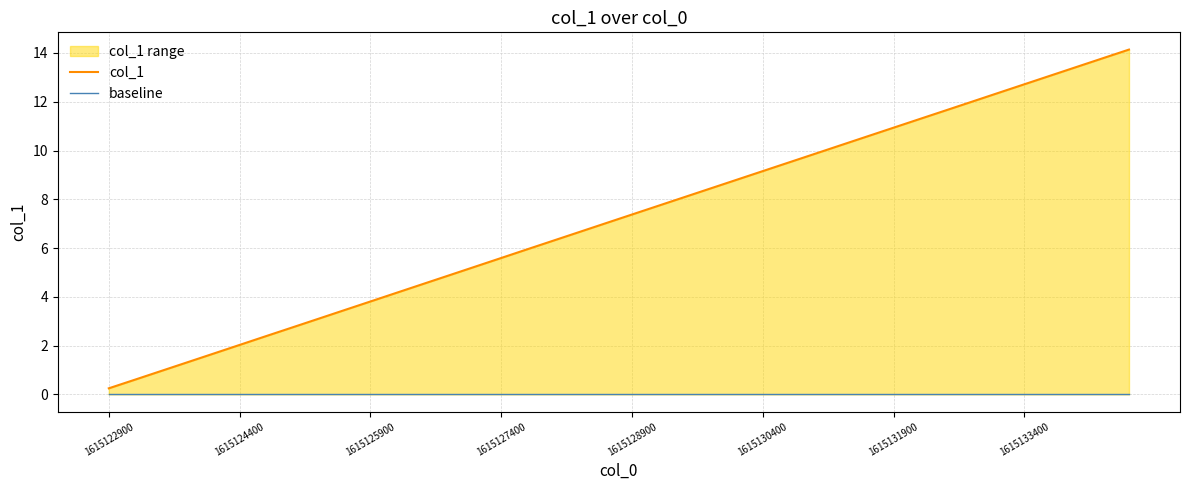

List the labels in order of col_1 value, largest first.

39, 38, 37, 36, 35, 34, 33, 32, 31, 30, 29, 28, 27, 26, 25, 24, 23, 22, 21, 20, 19, 18, 17, 16, 15, 14, 13, 12, 11, 10, 9, 8, 1615133400, 1615131900, 1615130400, 1615128900, 1615127400, 1615125900, 1615124400, 1615122900